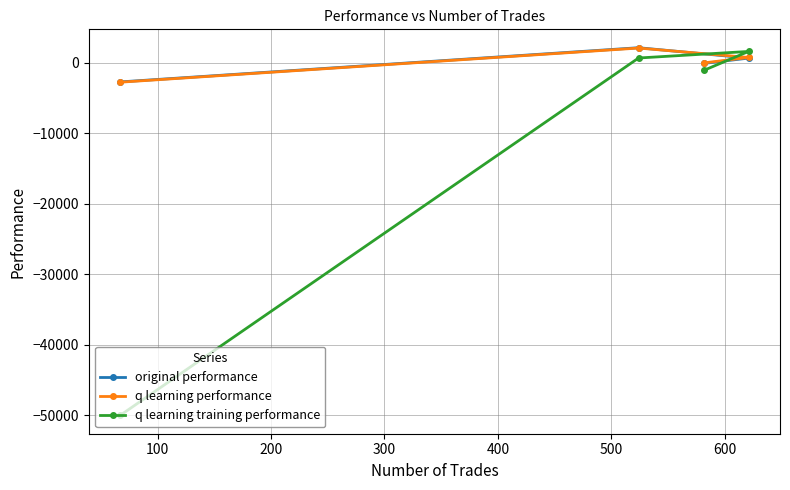

Which series has the widest spread of values?

q learning training performance